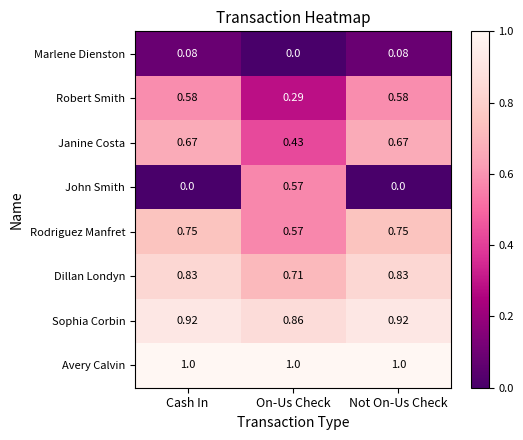

Which series has the largest range (max minus min)?

John Smith